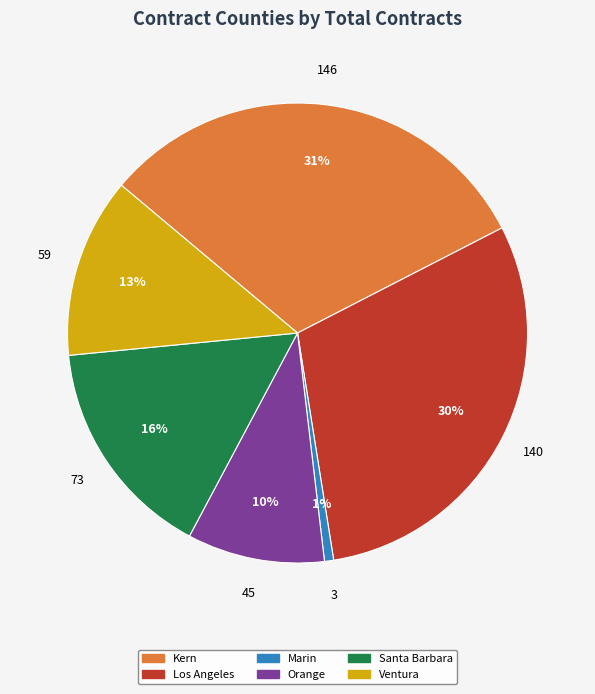

Is there a majority slice in this chart?

No